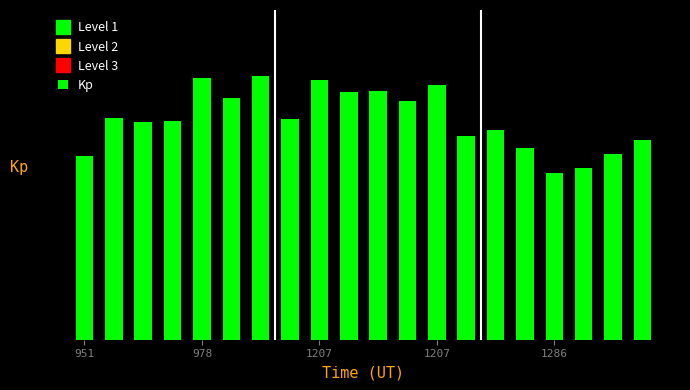

Does the chart contain any negative values?

No